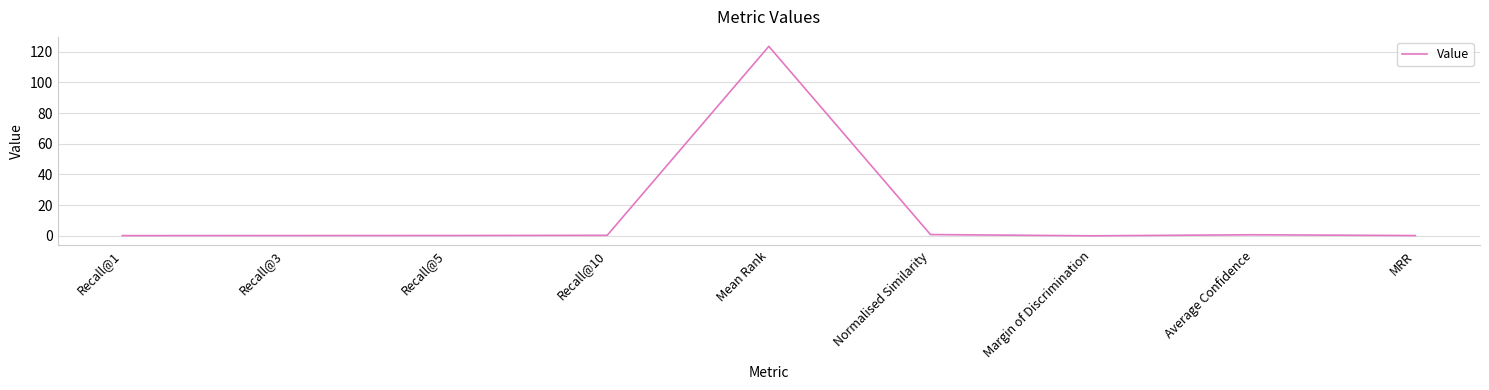

Is it true that the value at Margin of Discrimination is 0.0?

True